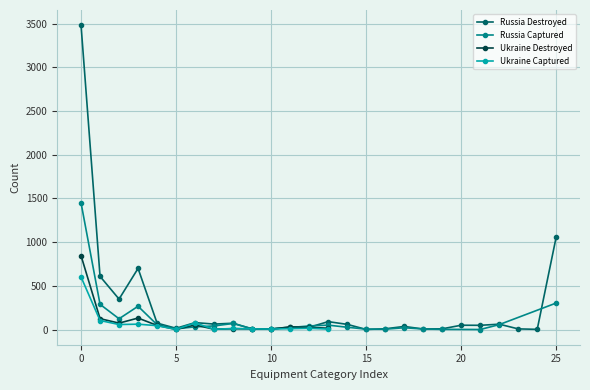

What is the difference between the maximum and minimum values in the Ukraine Destroyed series?

844